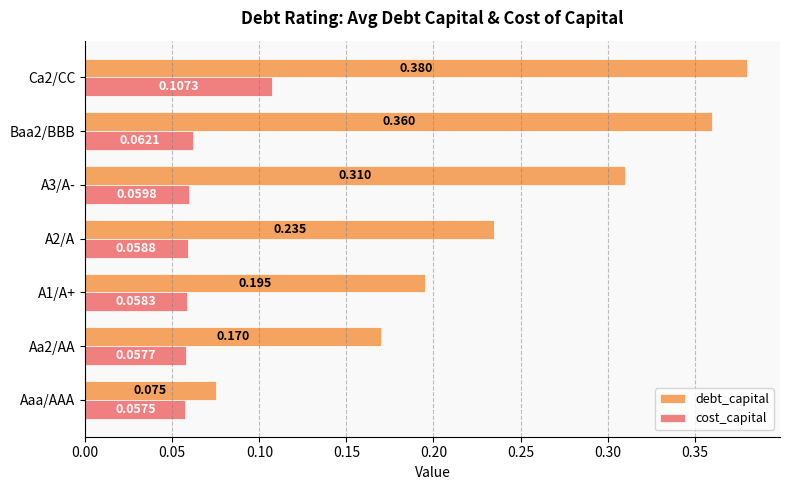

Rank the series by their maximum value, from lowest to highest.

cost_capital, debt_capital